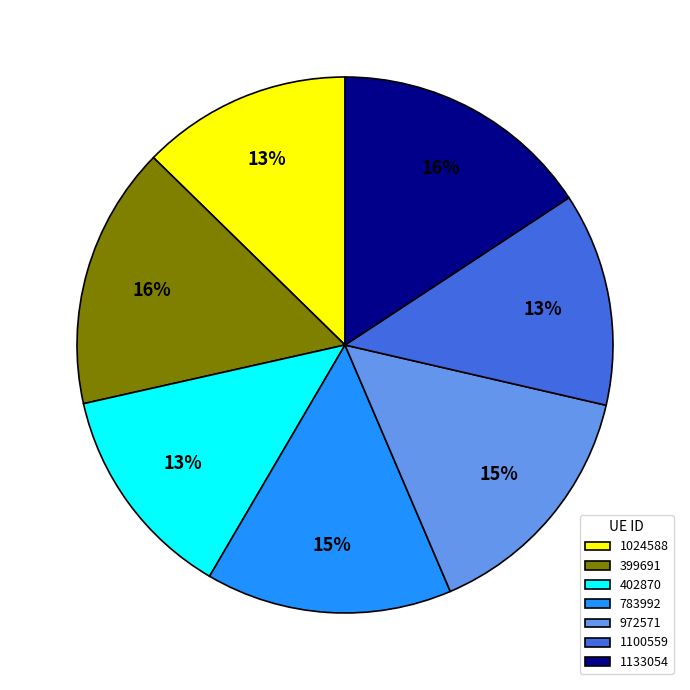

Is it true that 1100559 is 13% of the pie?

True